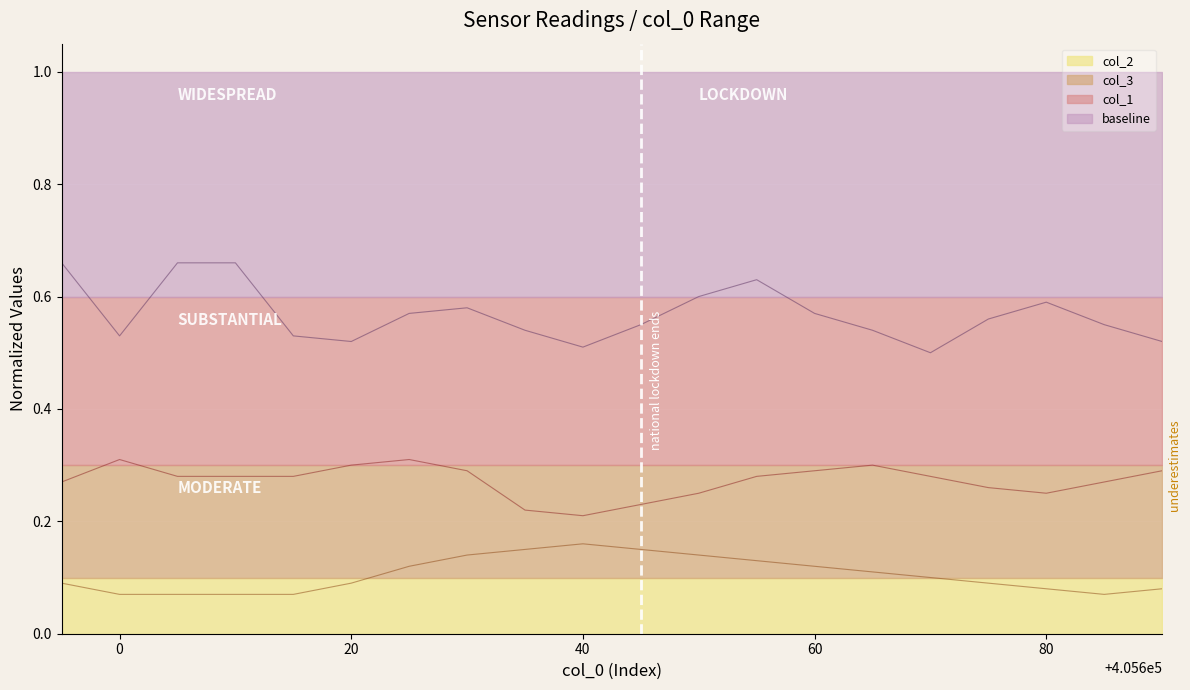

Is the value of col_1 at 405685 greater than the value of col_3 at 405625?

No